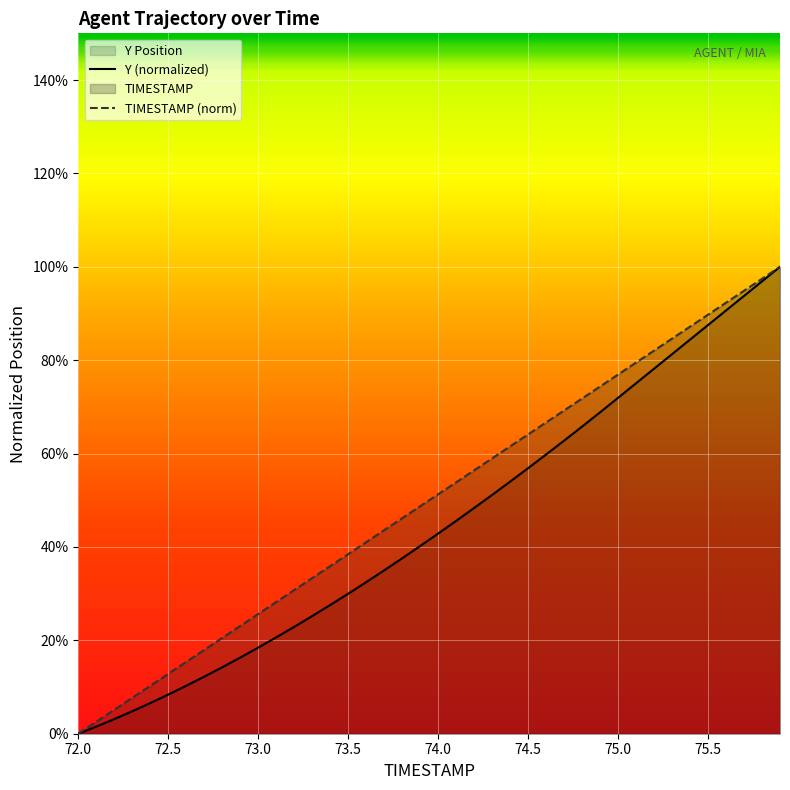

Which series has the largest total across all categories?

TIMESTAMP (norm)